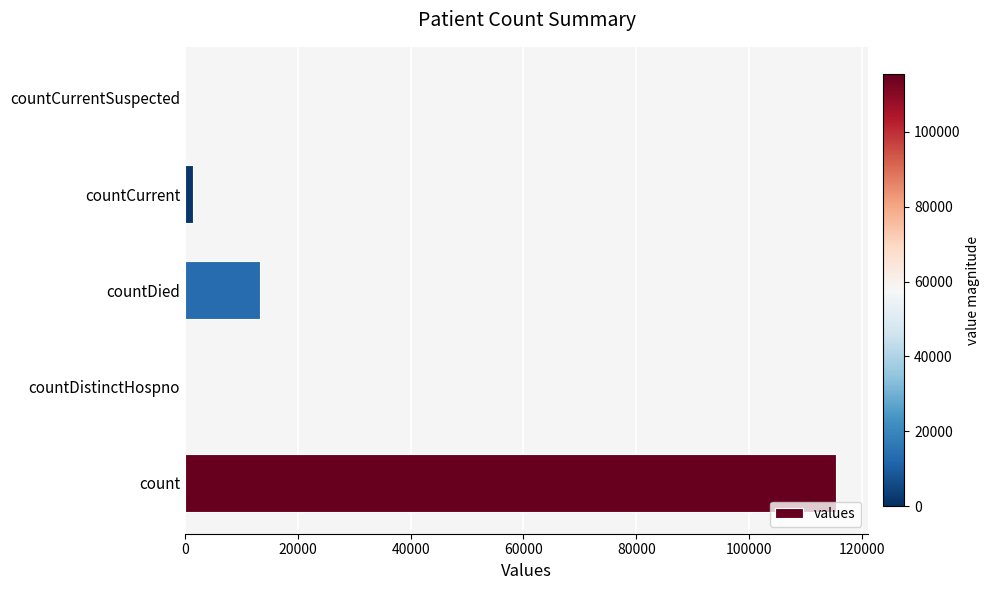

What is the sum of all values?

130105